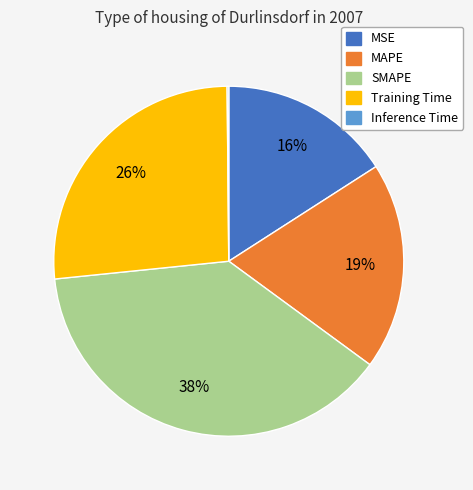

Does MSE represent more than half of the total?

No